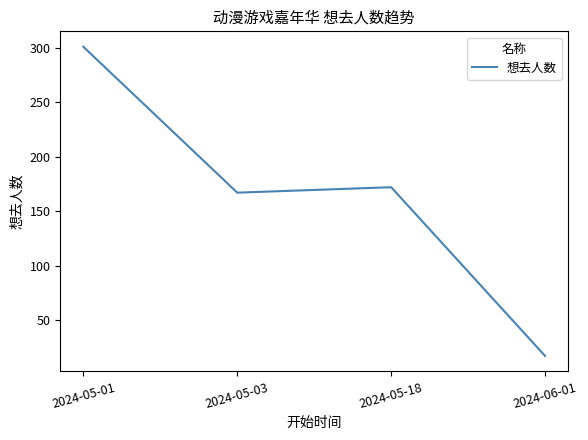

How many values are below 172?

2